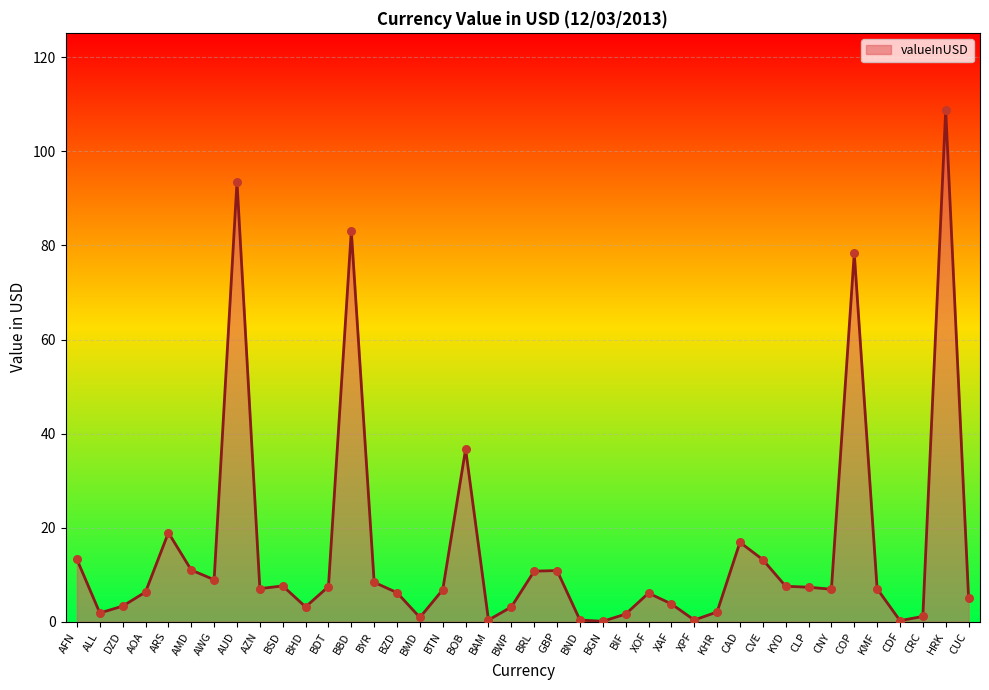

What is the change in value from CLP to CUC?

-2.2